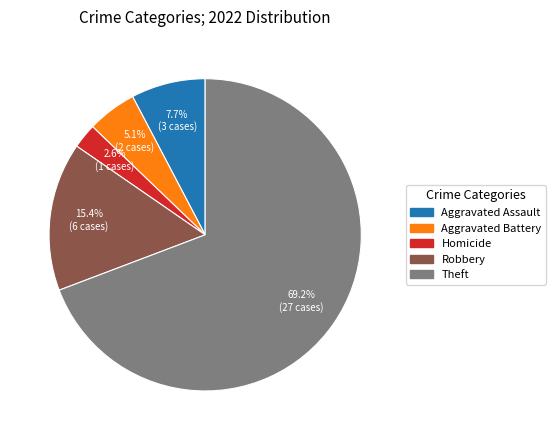

What percentage is the Theft slice, to the nearest percent?

69%